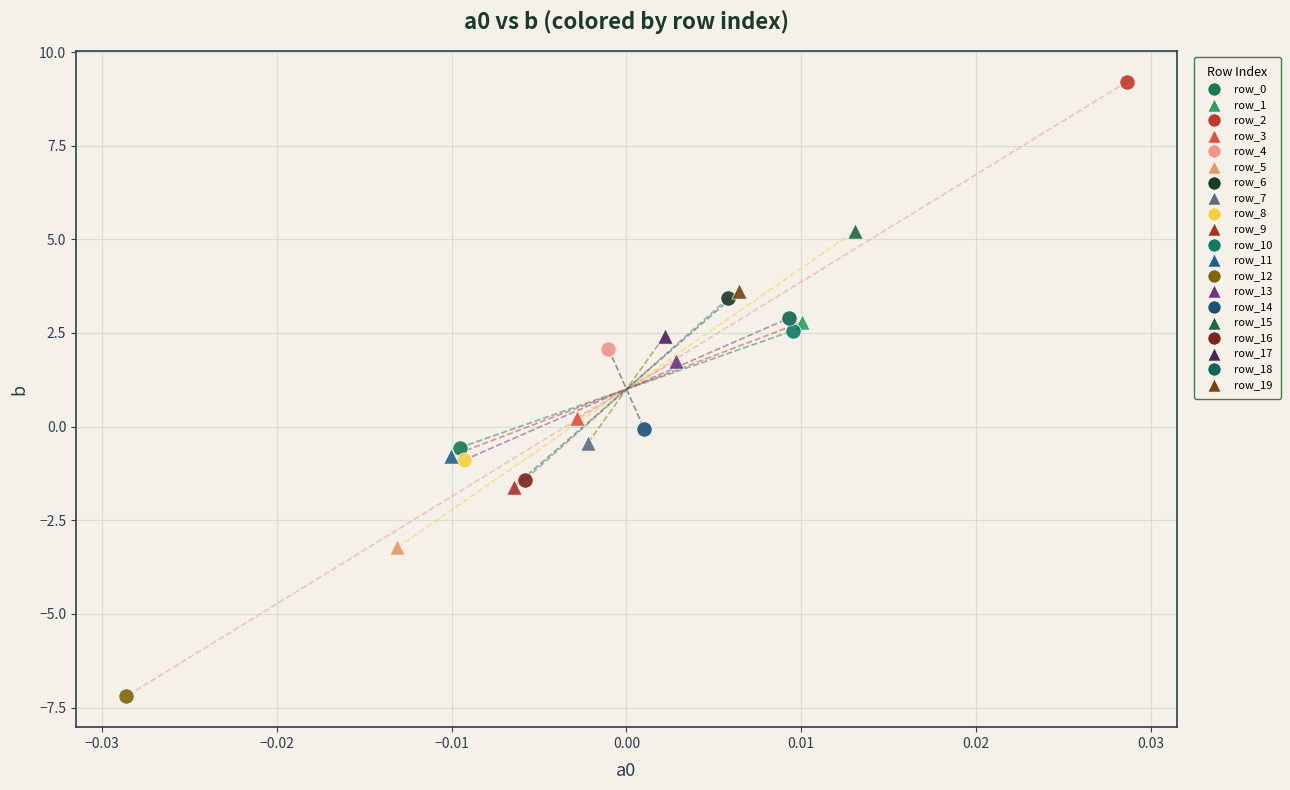

Which series reaches the maximum Y coordinate?

row_2